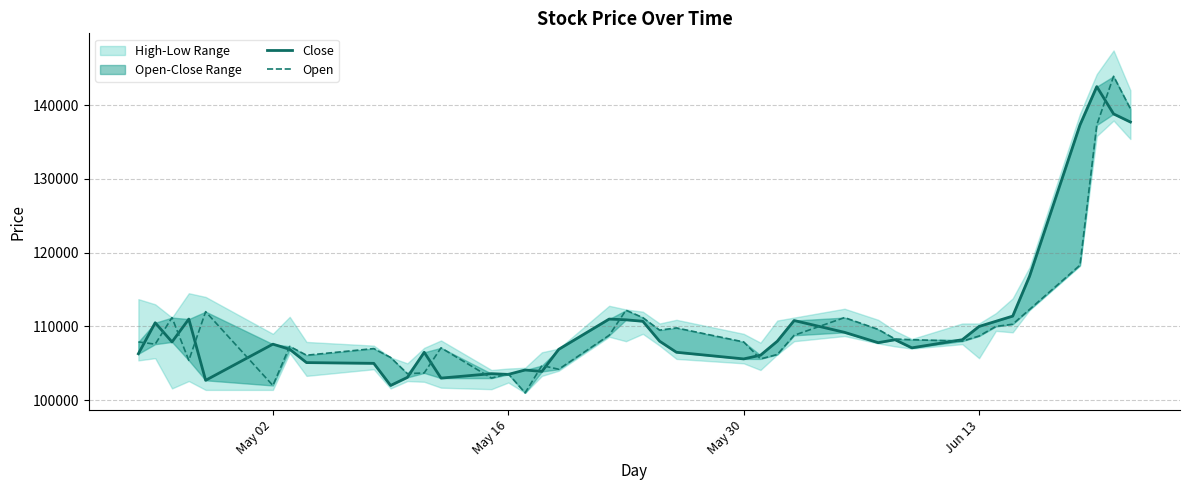

How many data points in Close are above 107900?

19